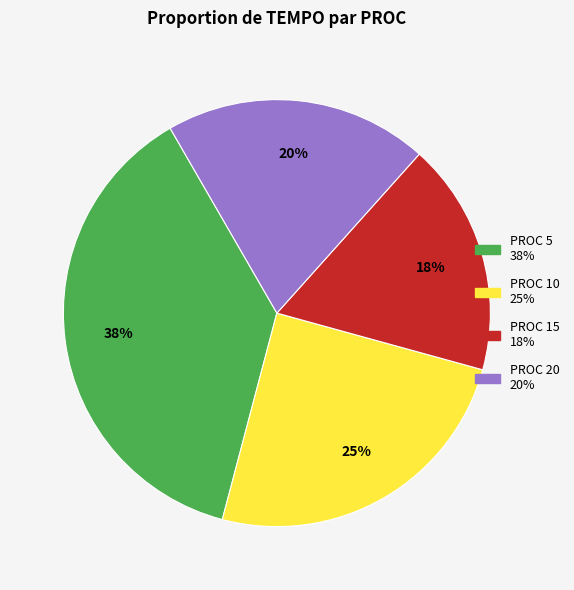

To the nearest percent, what is the difference between the largest and smallest slice percentages?

20%